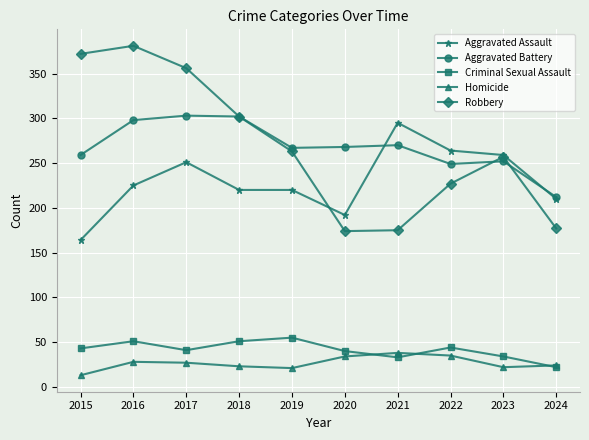

What is the difference between the second highest and minimum values in the Homicide series?

22